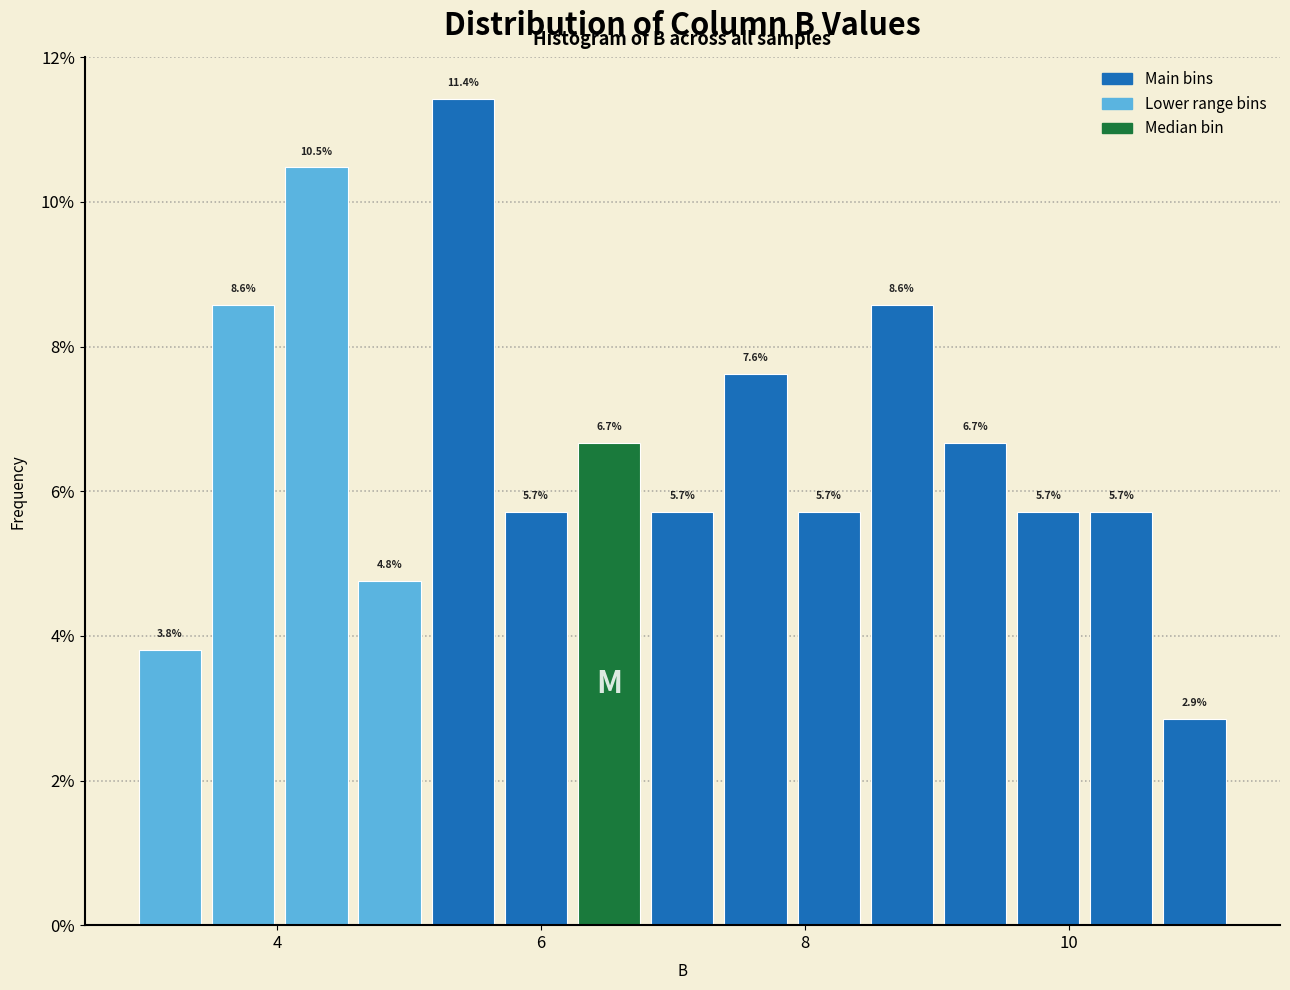

Read against the x-axis, roughly where is the centre of the tallest bar?

5.4